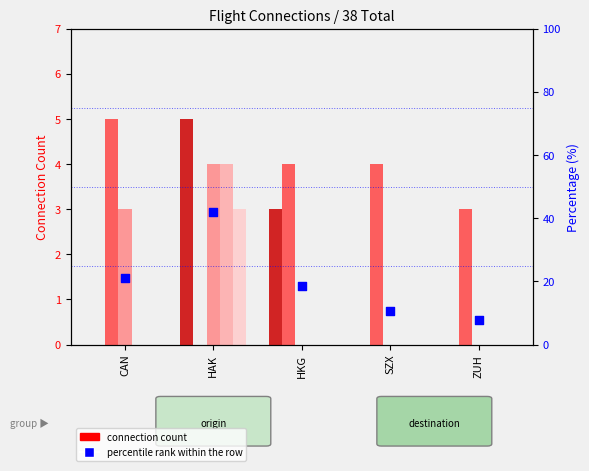

Which series has the largest total across all categories?

percentile rank within the row